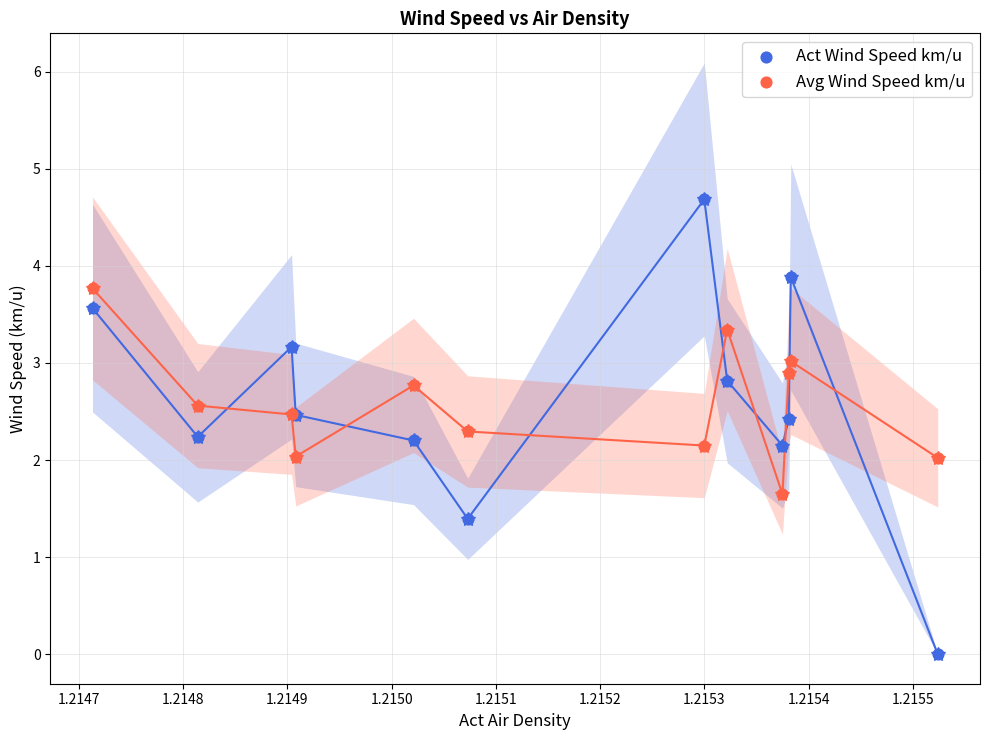

What are all the series names shown in the legend?

Act Wind Speed km/u, Avg Wind Speed km/u